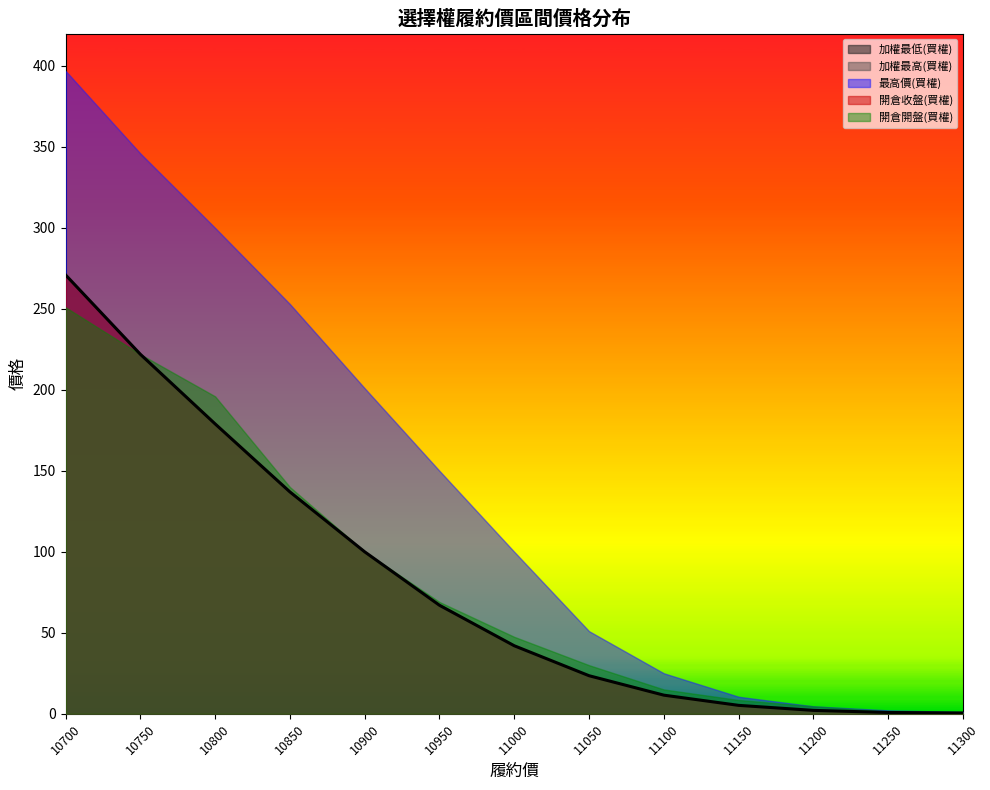

How many data points does each series have?

13